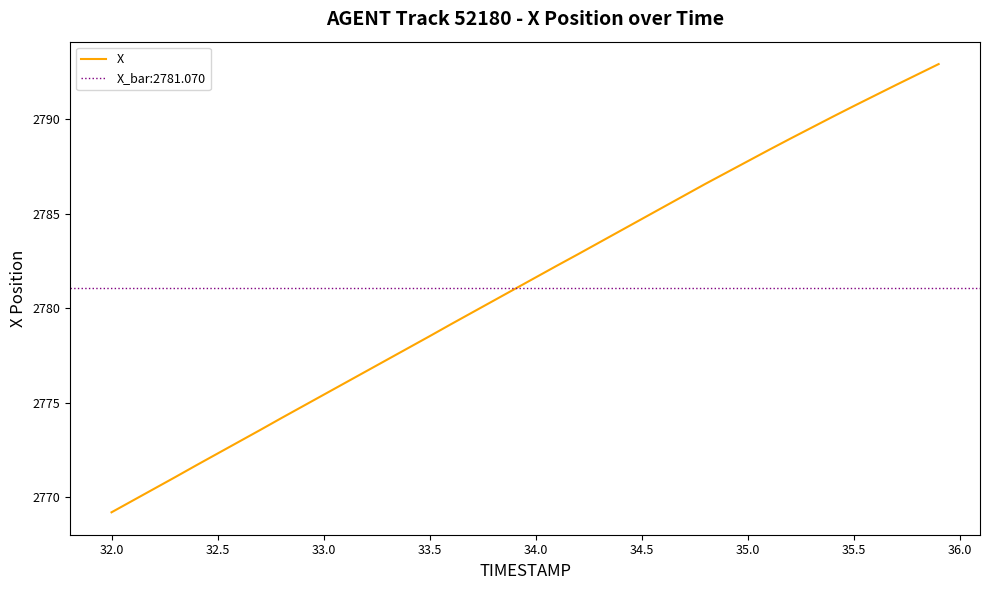

True or false: there are more than 1 points higher than both neighbors.

False